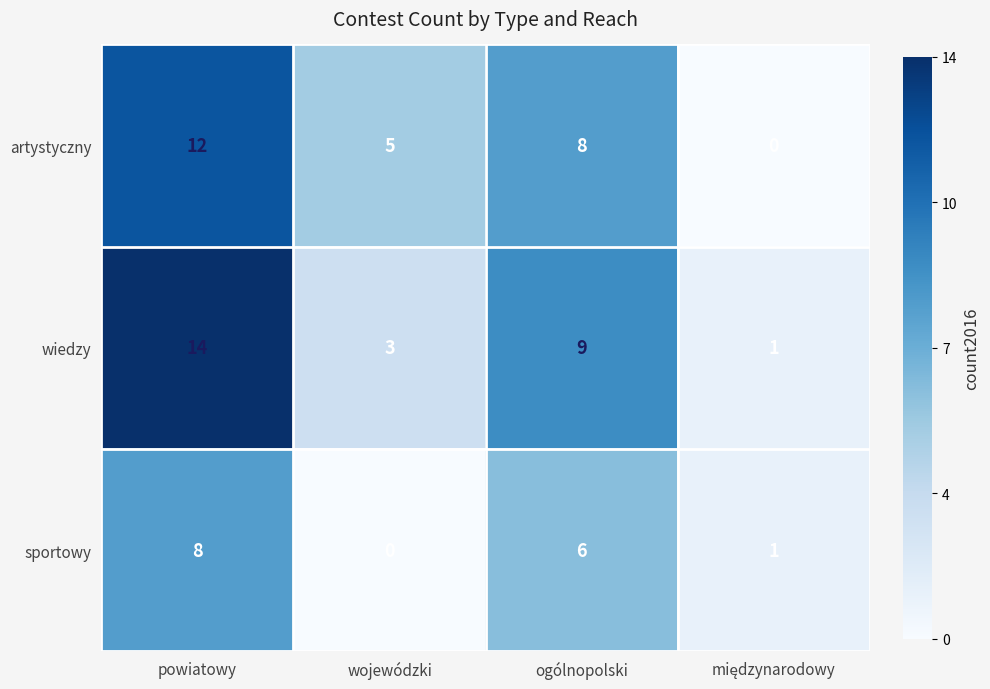

Rank the series by their average value, from highest to lowest.

wiedzy, artystyczny, sportowy